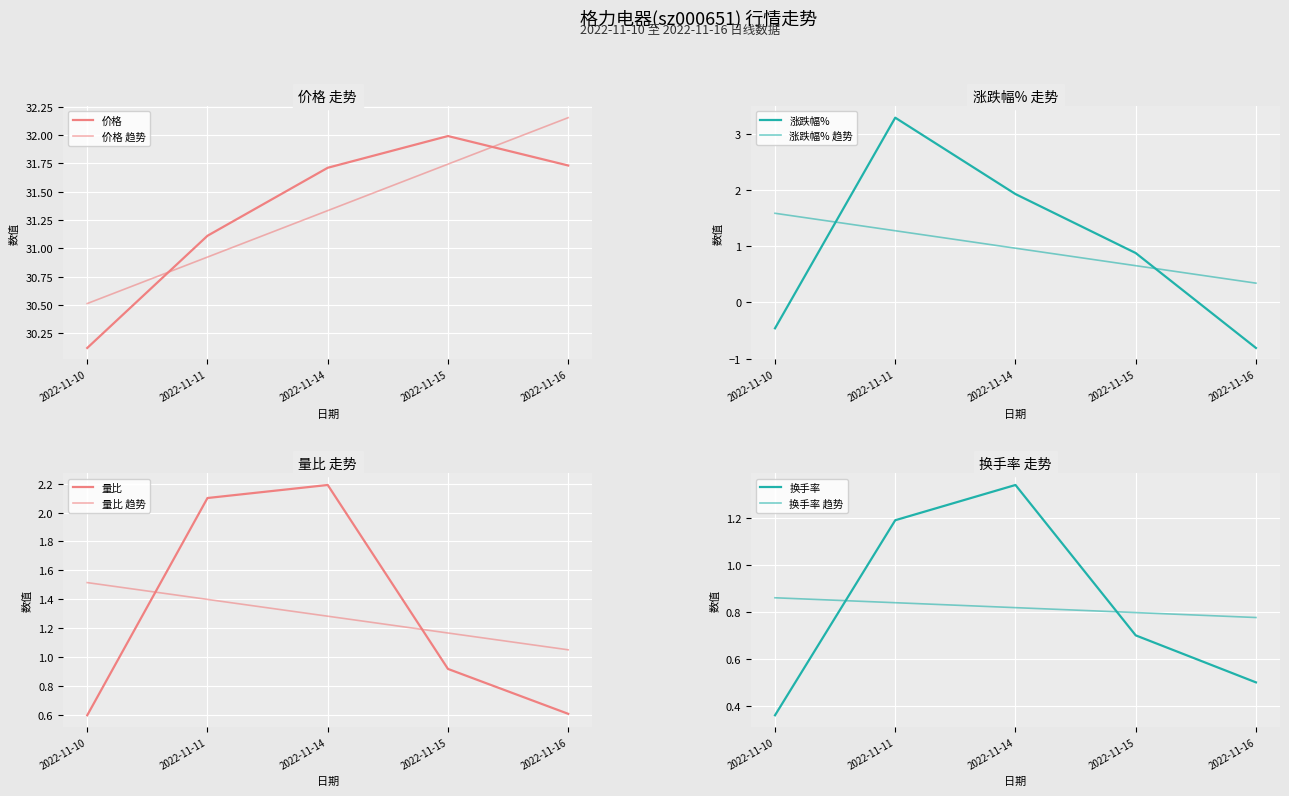

How many distinct data groups are displayed?

4